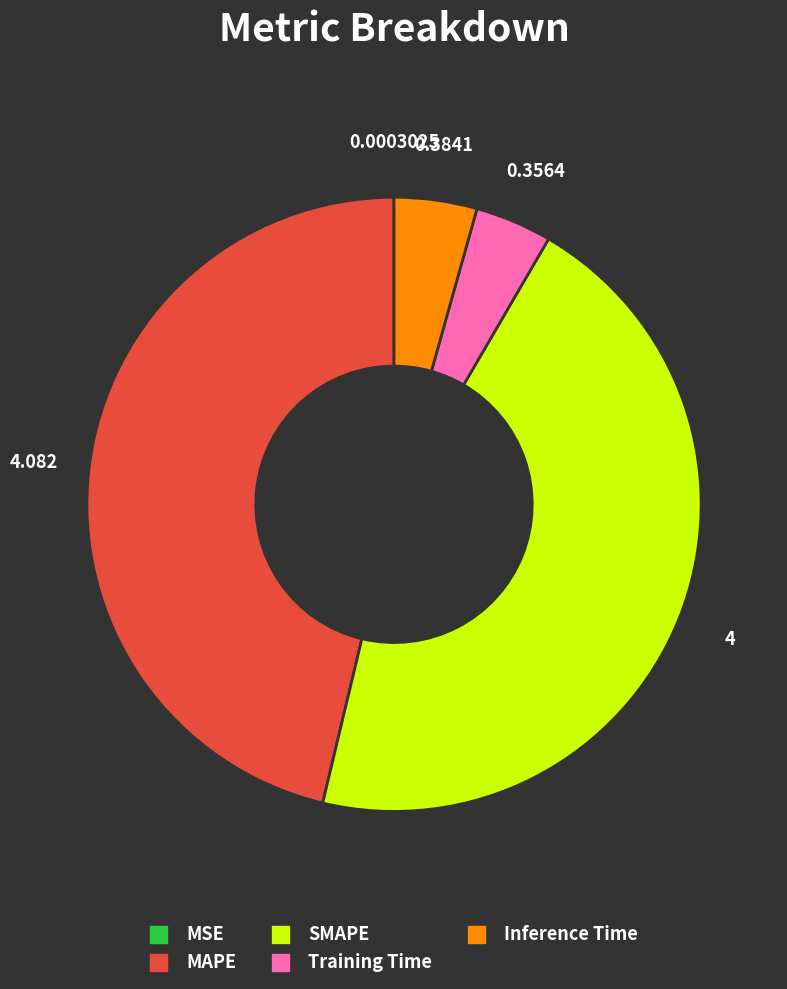

Is there any slice that represents more than half of the pie?

No